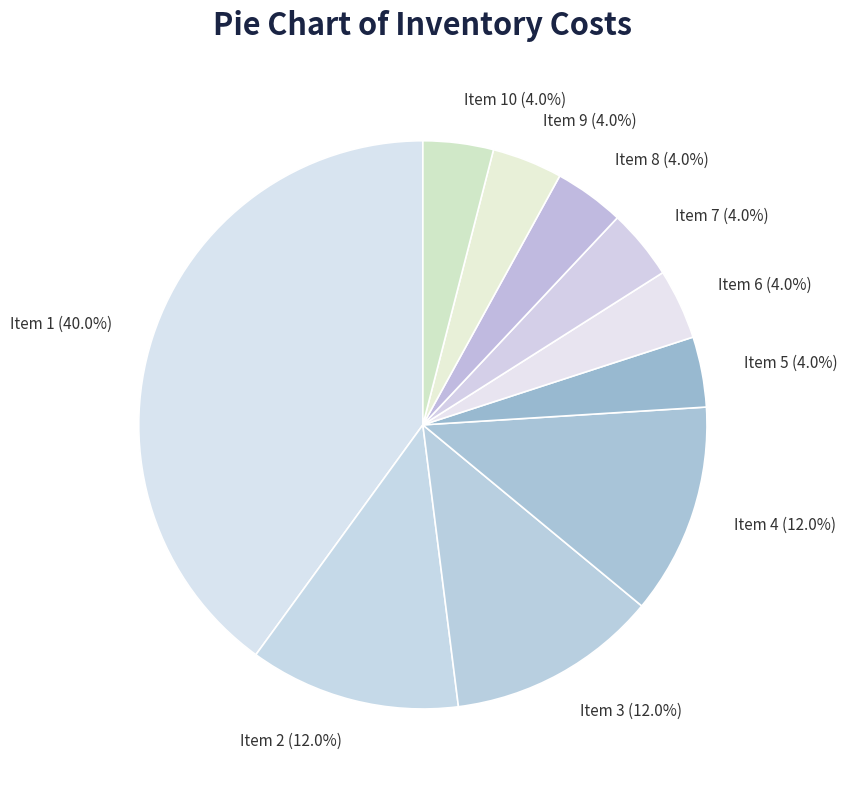

Do Item 4 and Item 7 together represent more than half of the pie?

No